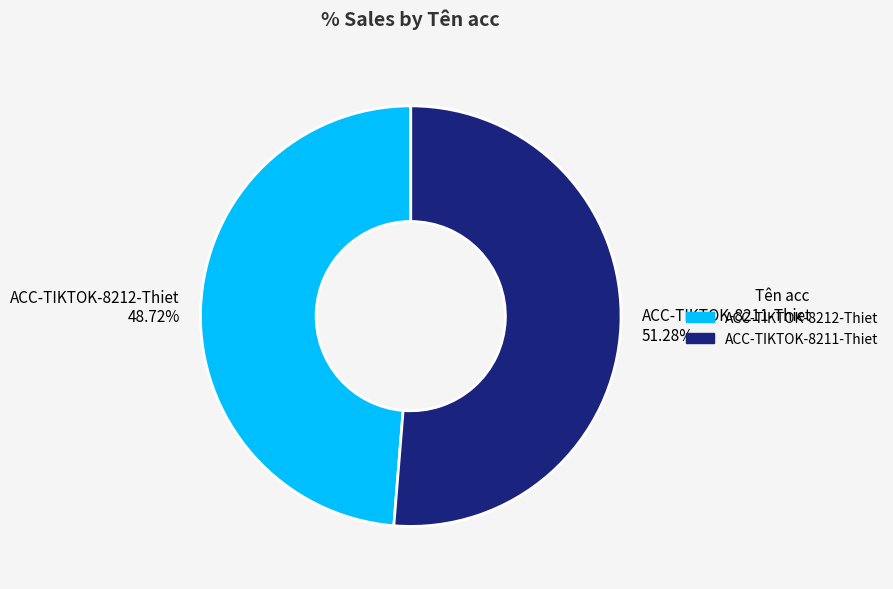

True or false: ACC-TIKTOK-8211-Thiet accounts for 37% of the total.

False